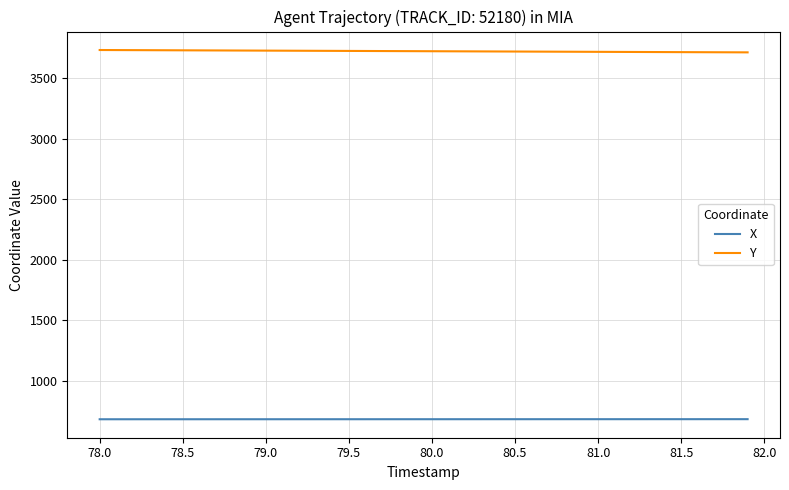

What is the minimum value shown in the chart?

680.6